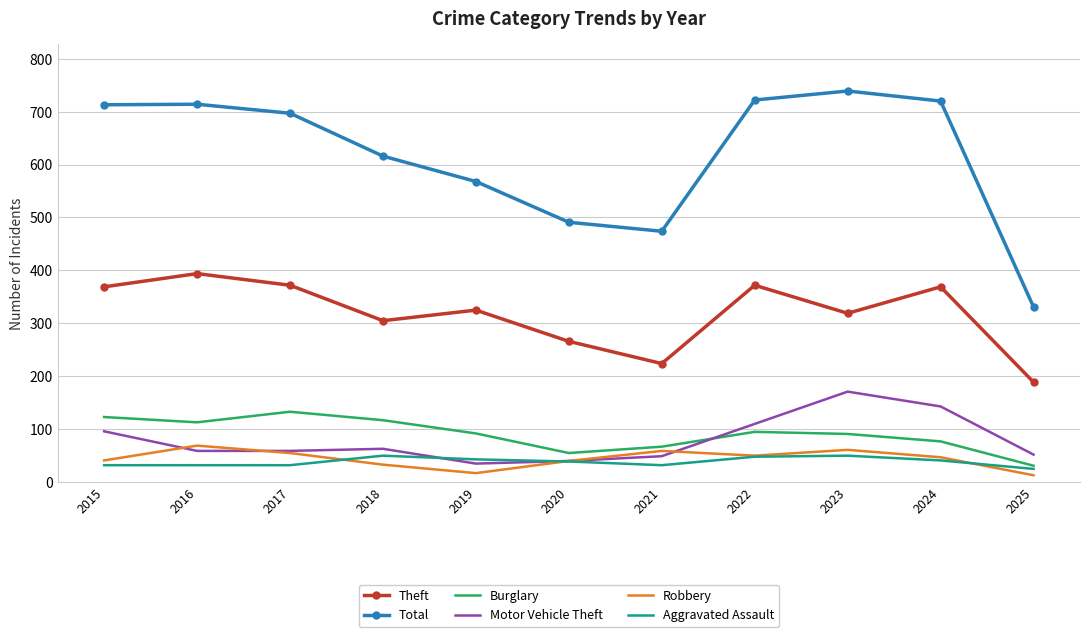

Where do Burglary and Motor Vehicle Theft first cross each other?

2021 and 2022